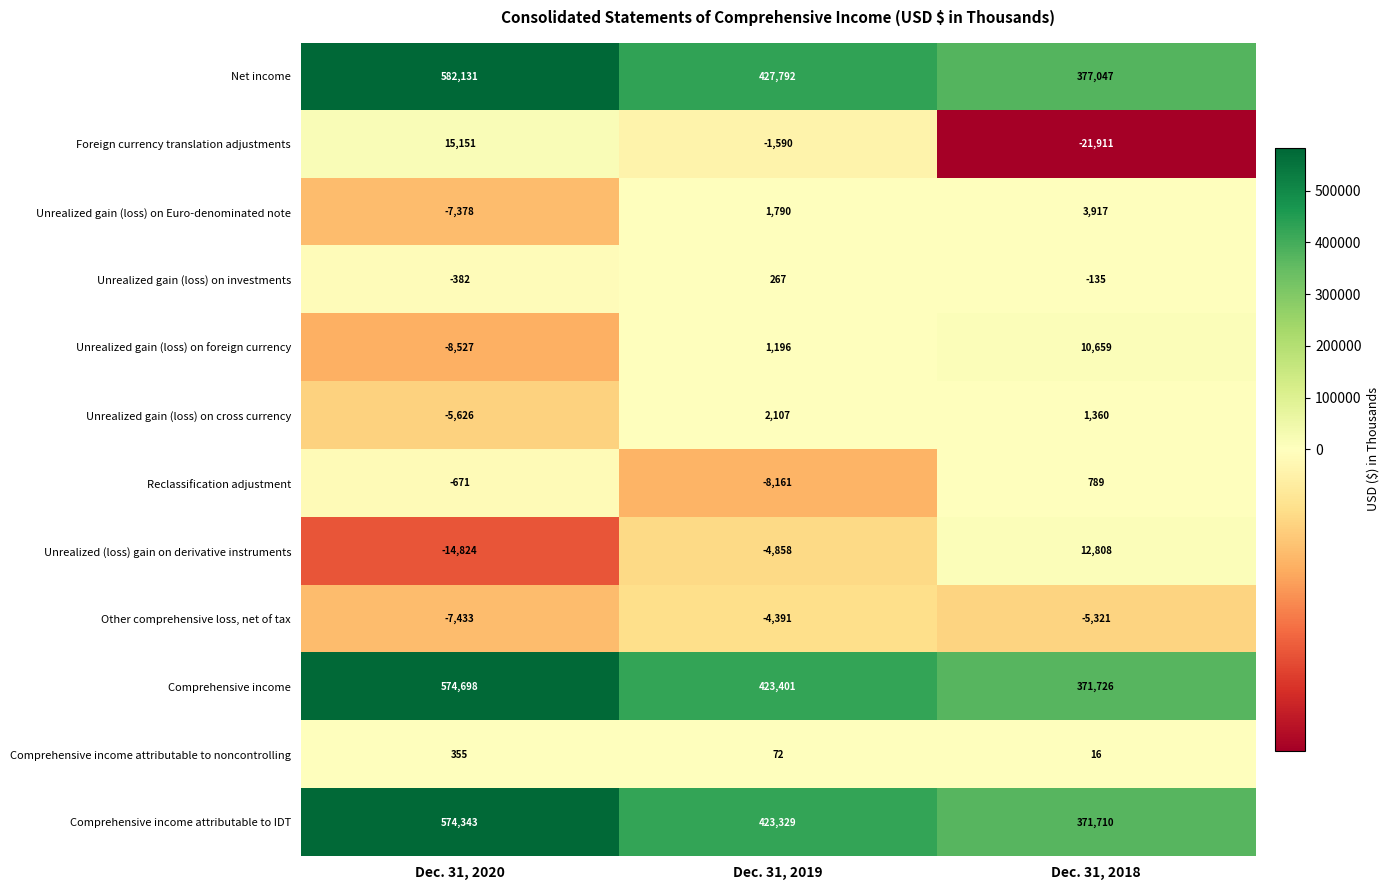

What is the sum of all Other comprehensive loss, net of tax values?

-17145